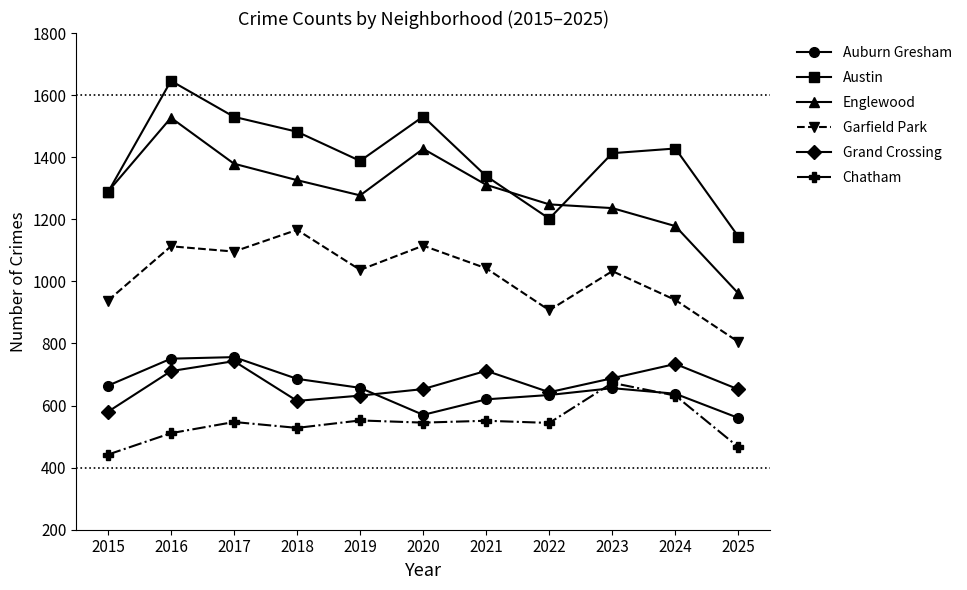

What is the average value of the Chatham series?

545